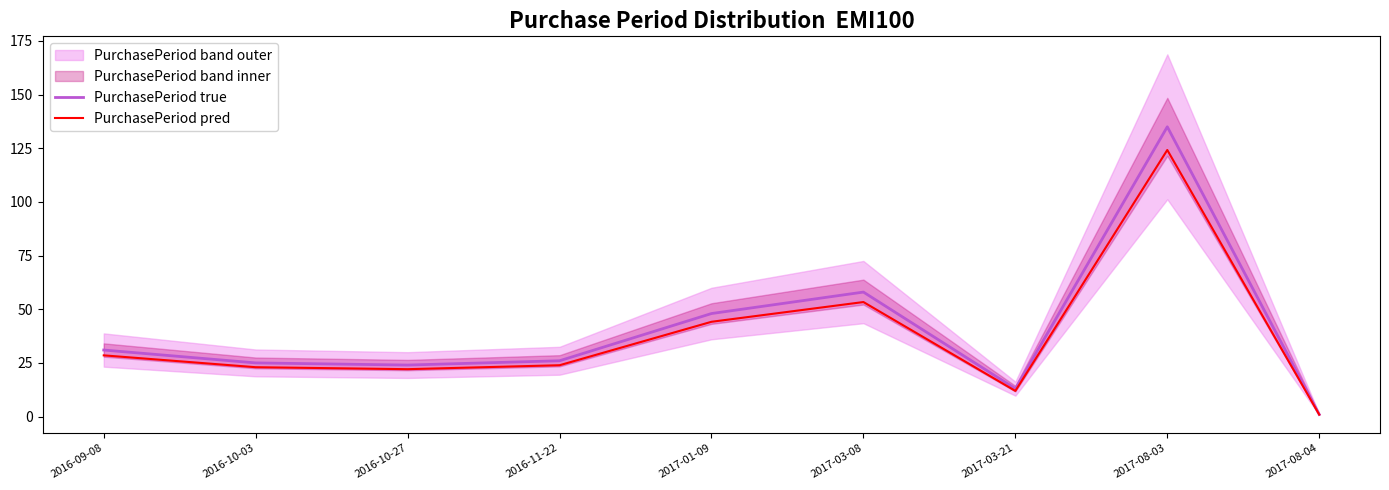

True or false: PurchasePeriod pred has a value of 124.2 at 2017-08-03.

True